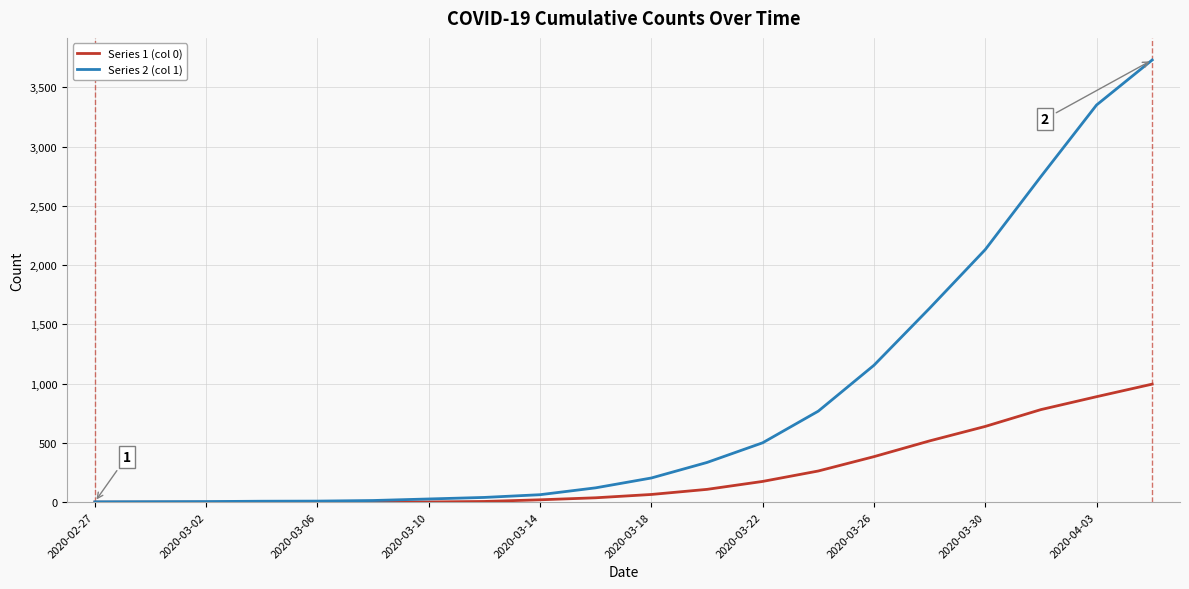

What is the minimum value for Series 2 (col 1)?

3